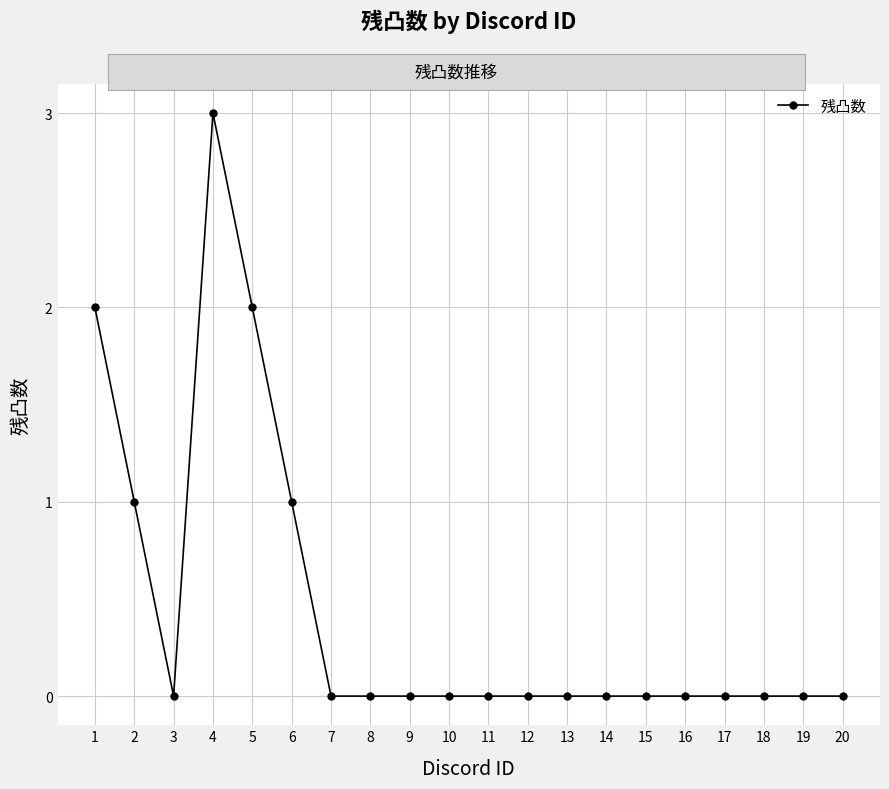

Between 13 and 4, which is larger?

4